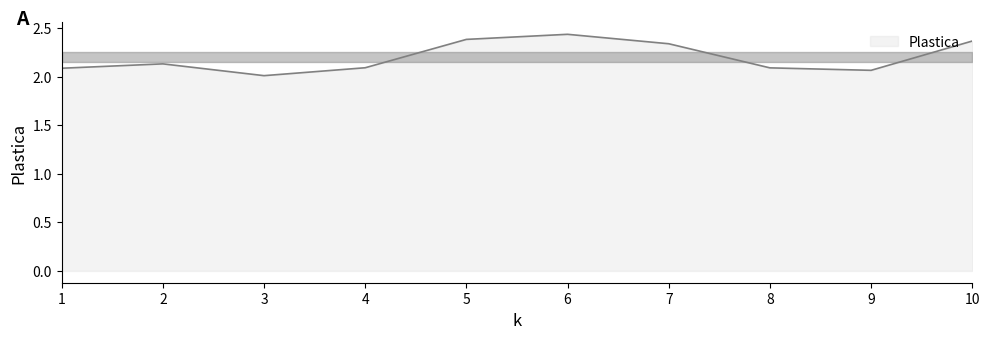

What is the difference between the maximum and second lowest values?

0.4